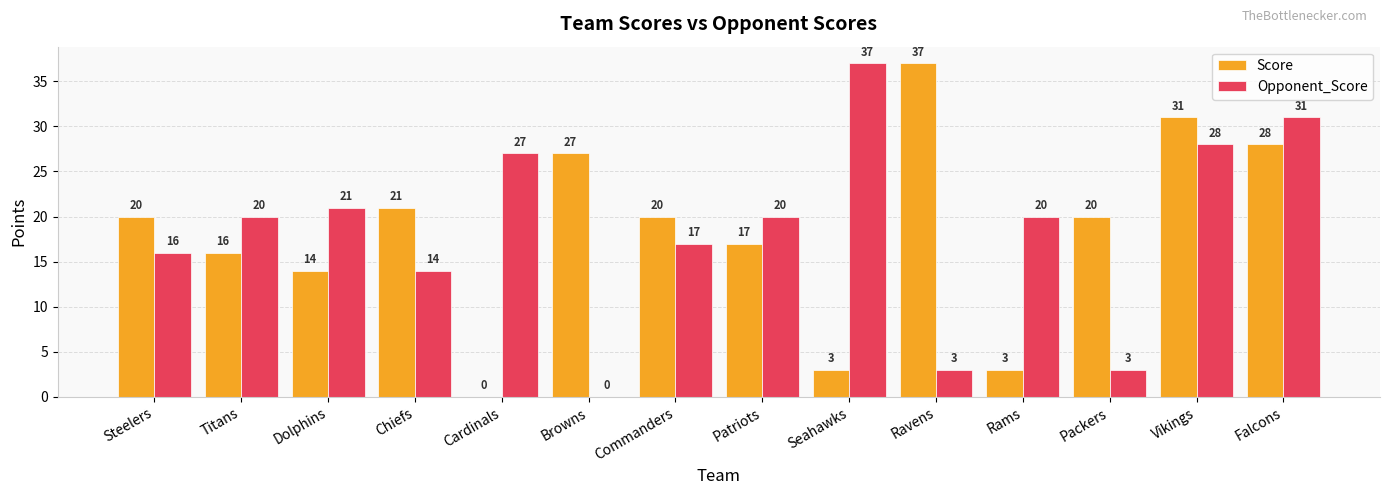

Is the value of Score at Titans greater than the value of Opponent_Score at Seahawks?

No